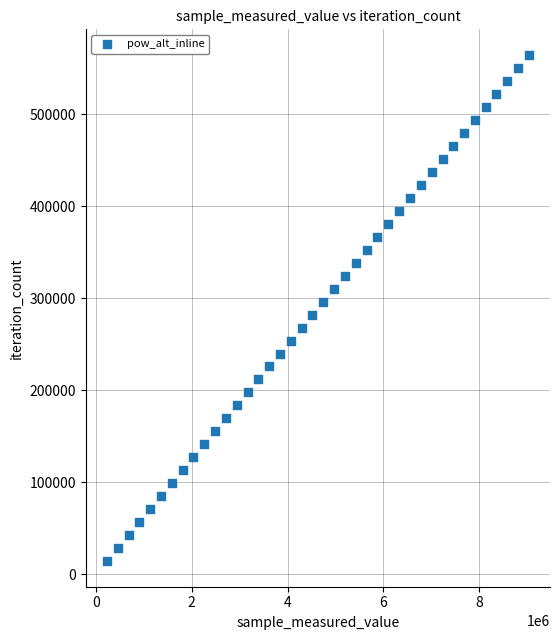

What is the range of X values (max minus min)?

8812752